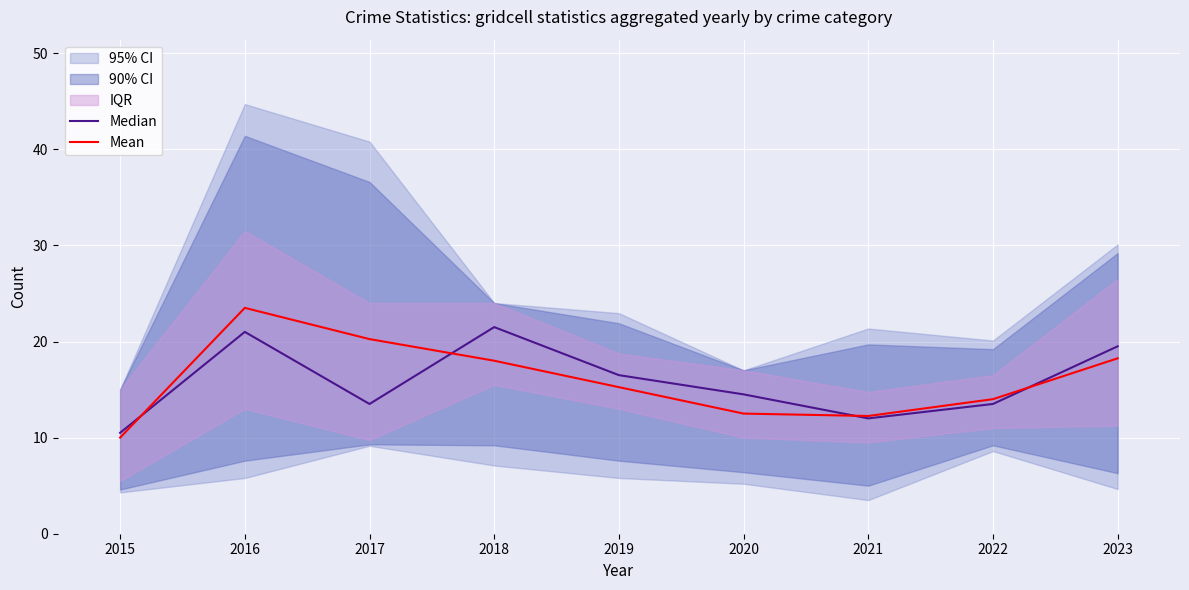

How many data points in Mean are less than 15?

4